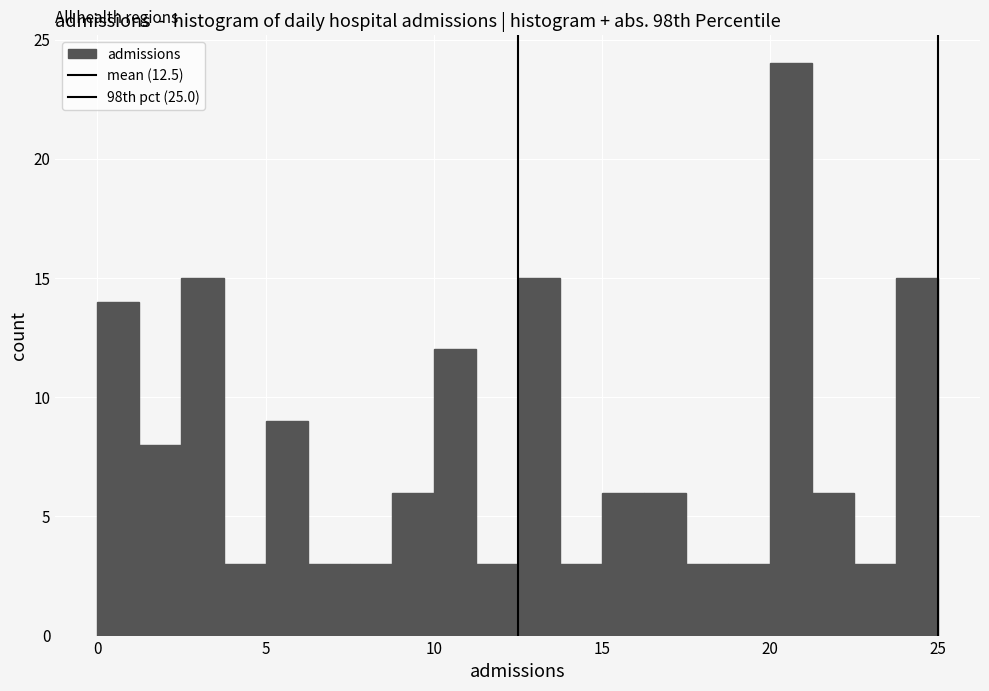

Around what value on the x-axis is the tallest bar? Give the approximate position of its centre, as read against the axis.

20.5